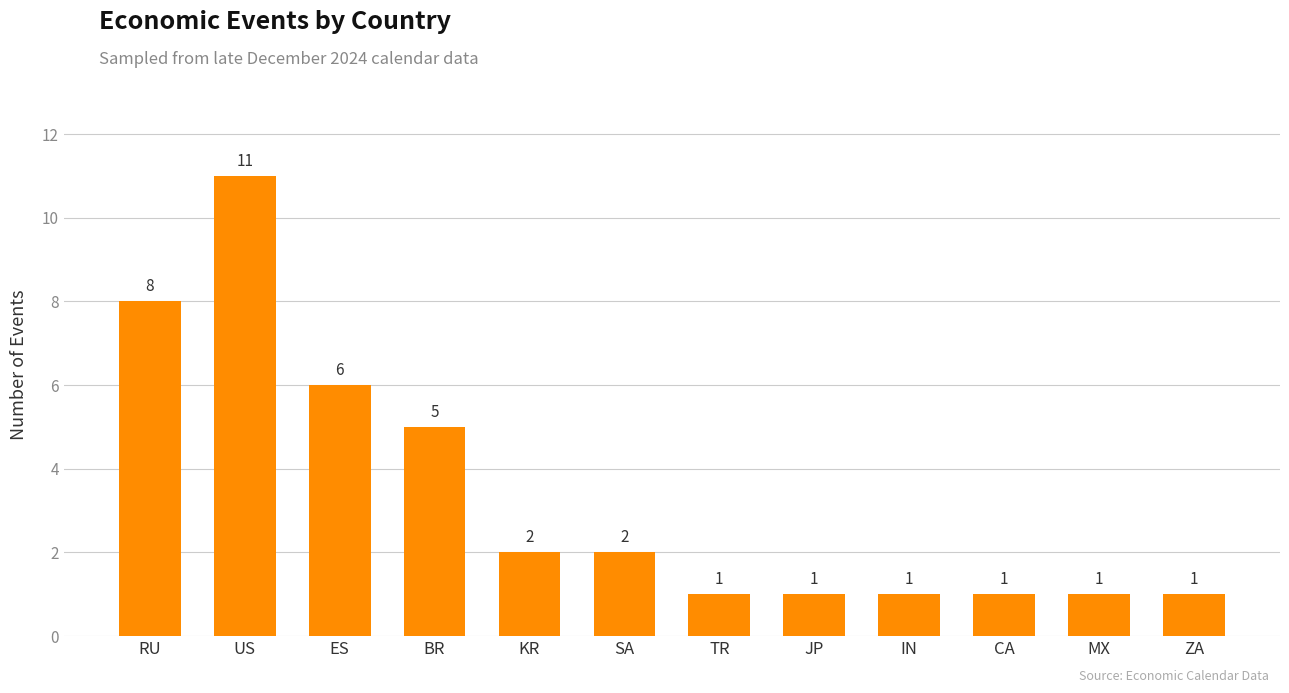

True or false: the data shows 0 at MX.

False